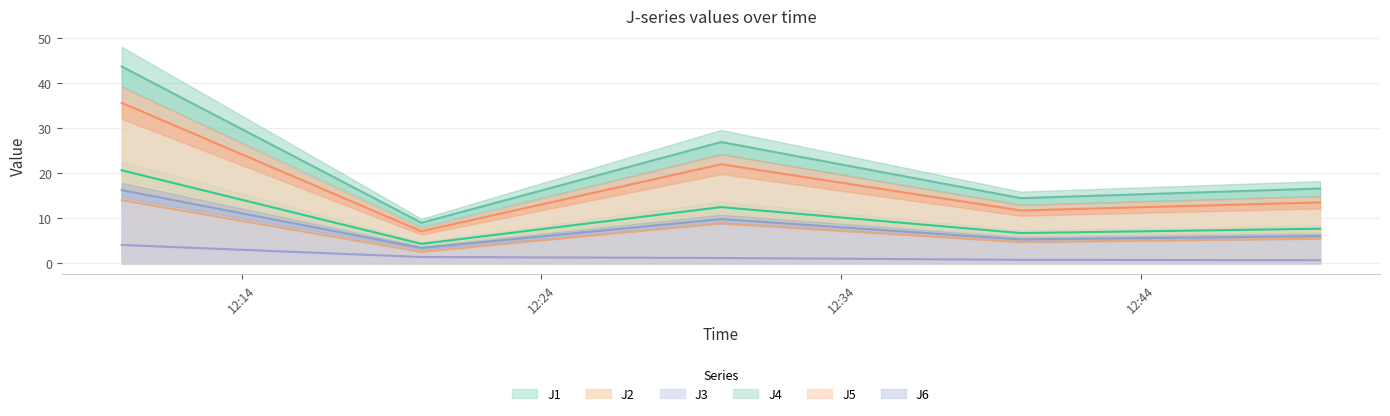

In J2, how many points are higher than both neighbors (excluding endpoints)?

1